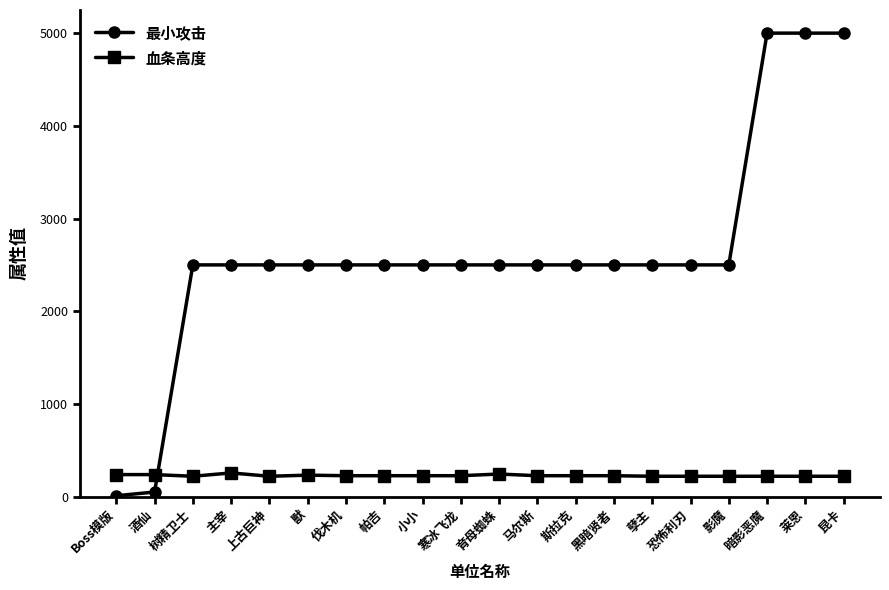

Count the number of categories in the chart.

20